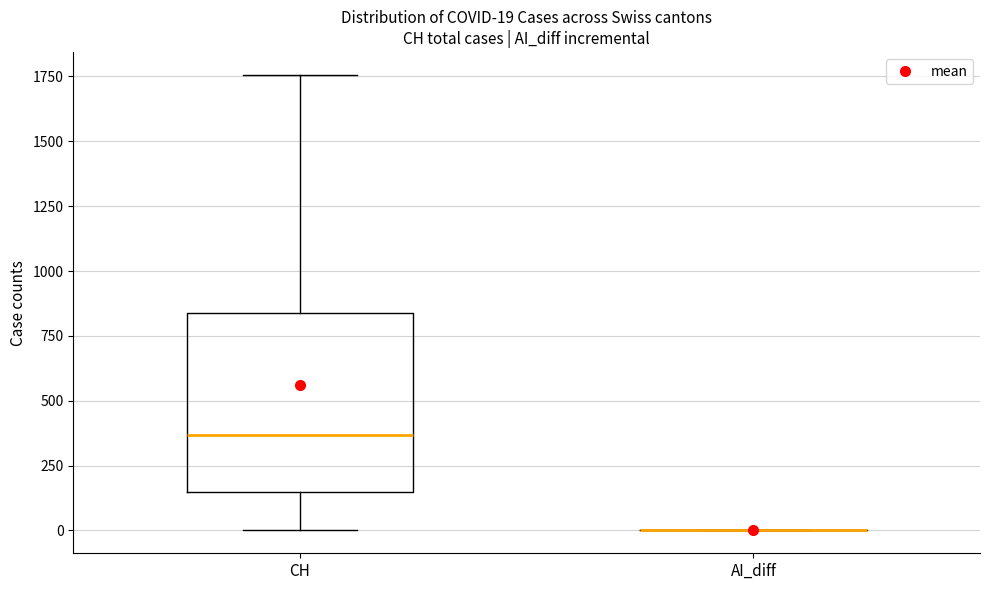

Comparing the boxes themselves (not the whiskers), which one is the tallest?

CH